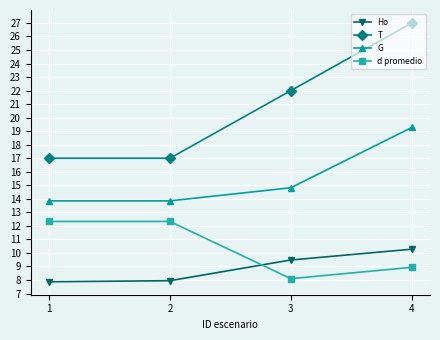

The value of d promedio at 4 is 8.9. True or false?

True